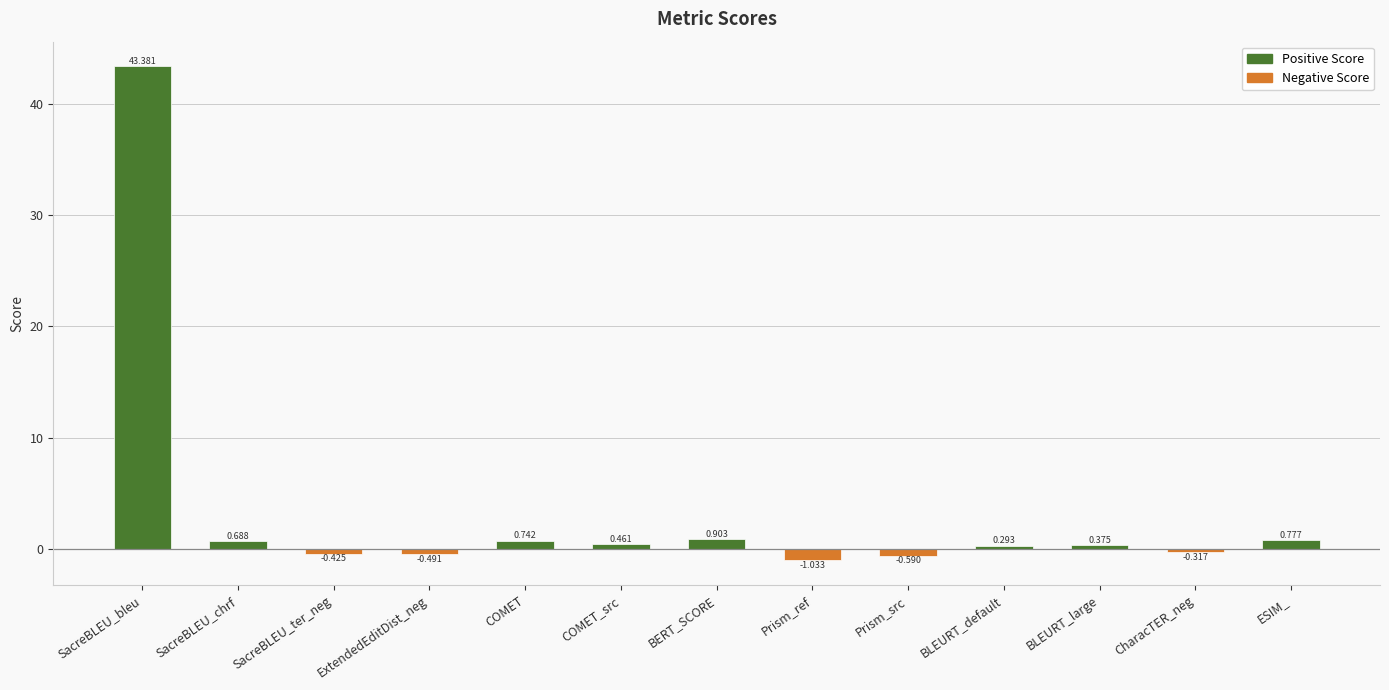

Between Prism_ref and CharacTER_neg, which is larger?

CharacTER_neg